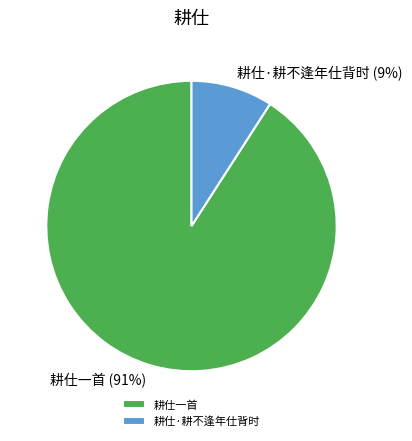

Approximately how many times larger is the value at 耕仕·耕不逢年仕背时 compared to 耕仕一首?

0.1